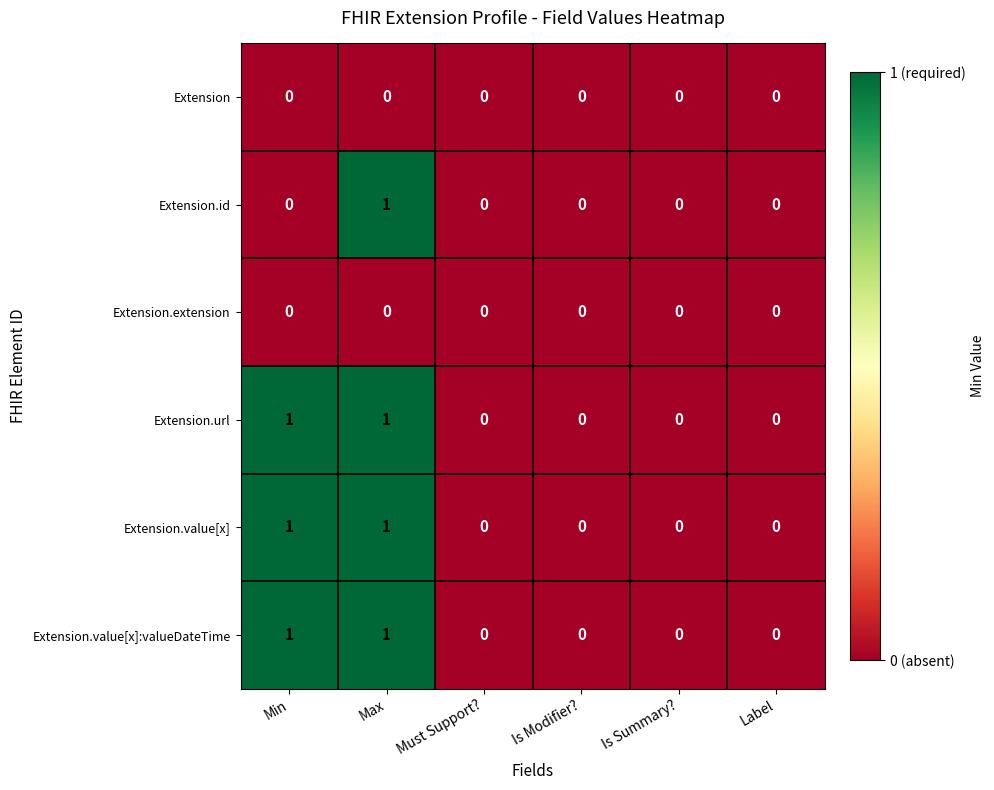

What is the spread (max minus min) of values at Max?

1